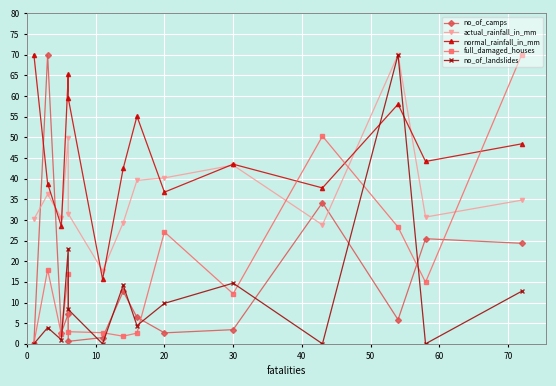

Which series changed the most between 0 and 40?

normal_rainfall_in_mm